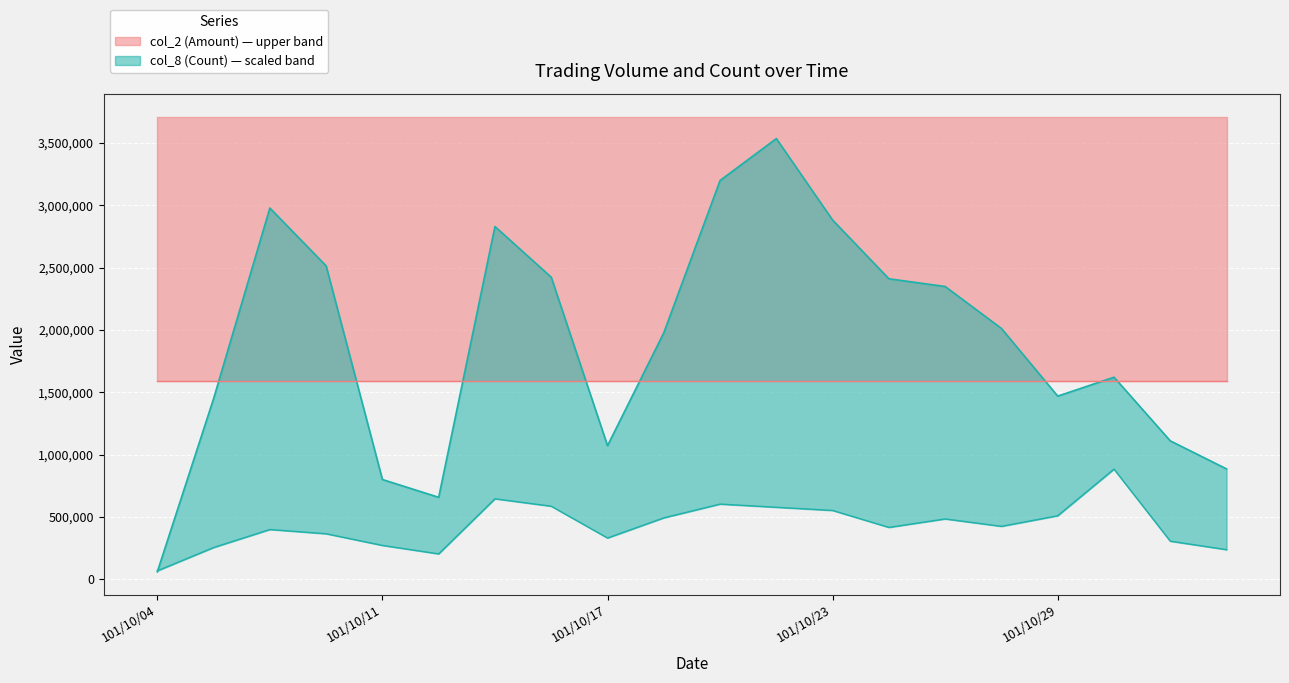

Is it true that col_2 (Amount) equals 2829980.0 at 101/10/15?

True